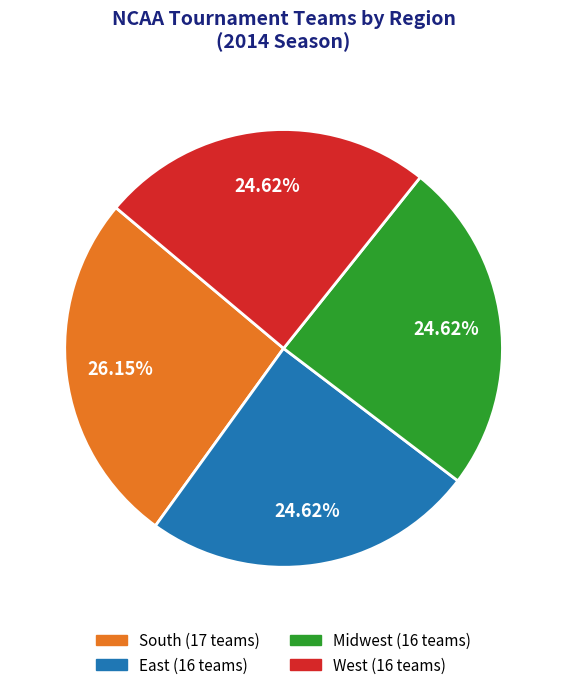

To the nearest percent, what portion does South represent?

26%